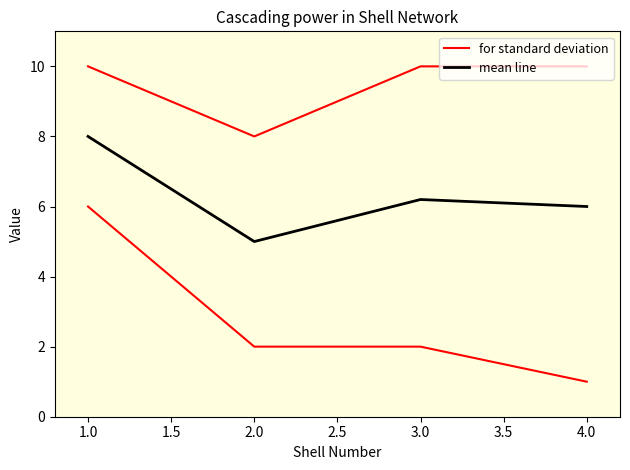

What is the maximum value for mean line?

8.0